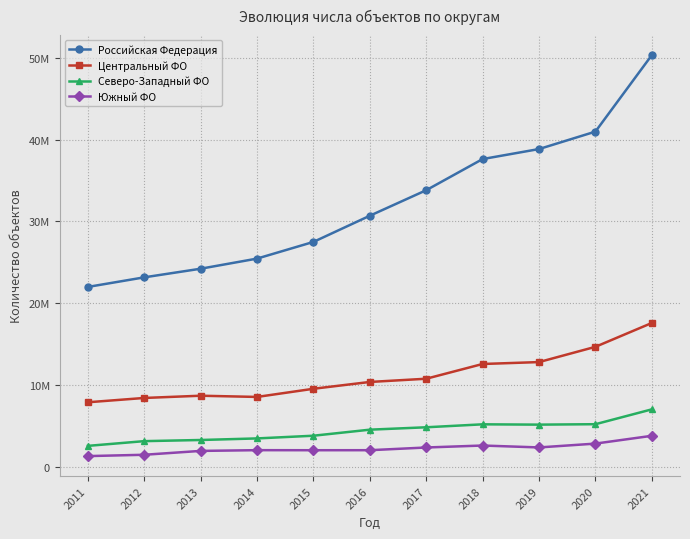

Is this an area chart (filled region under the line)?

No